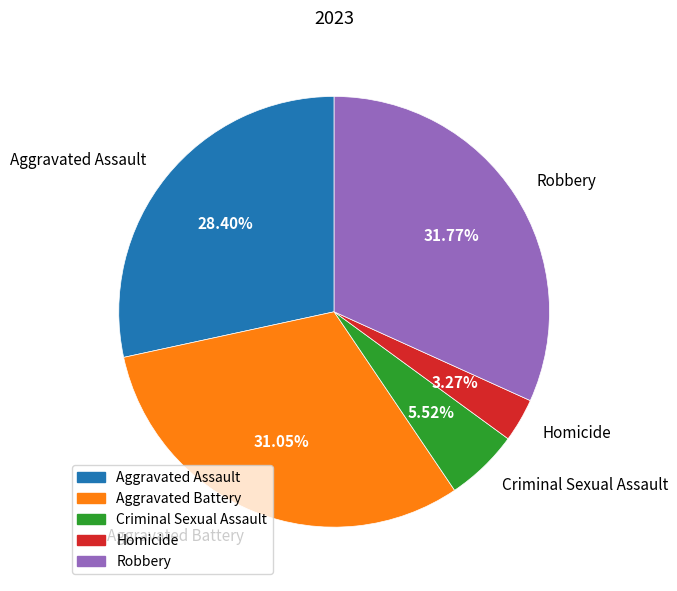

How much of the chart is everything except Aggravated Assault?

71.6%